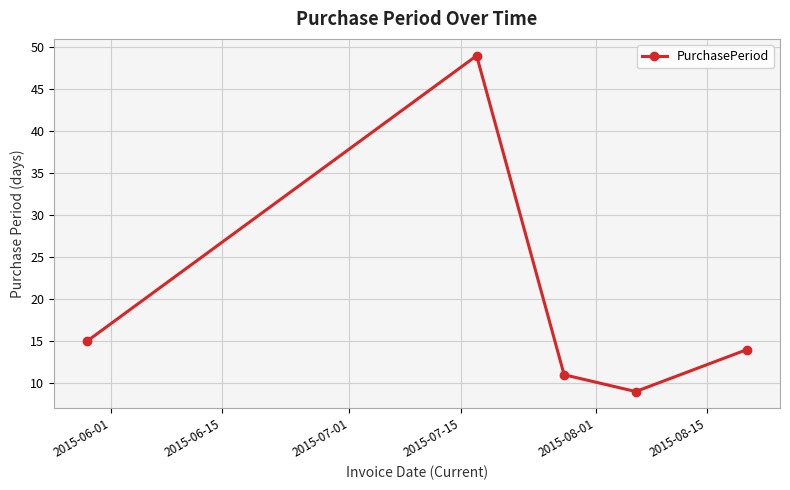

True or false: the data has more than 0 interior local peaks.

True